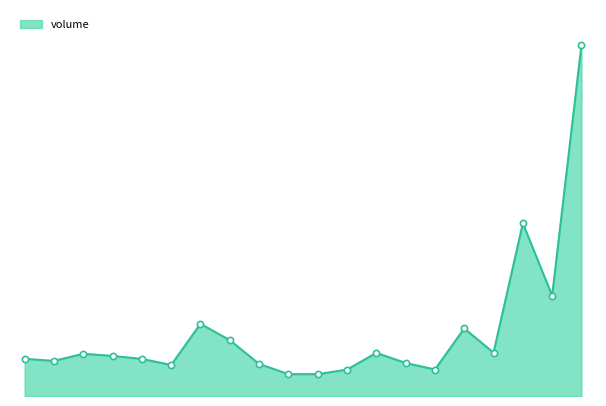

Does the chart have visible grid lines?

No